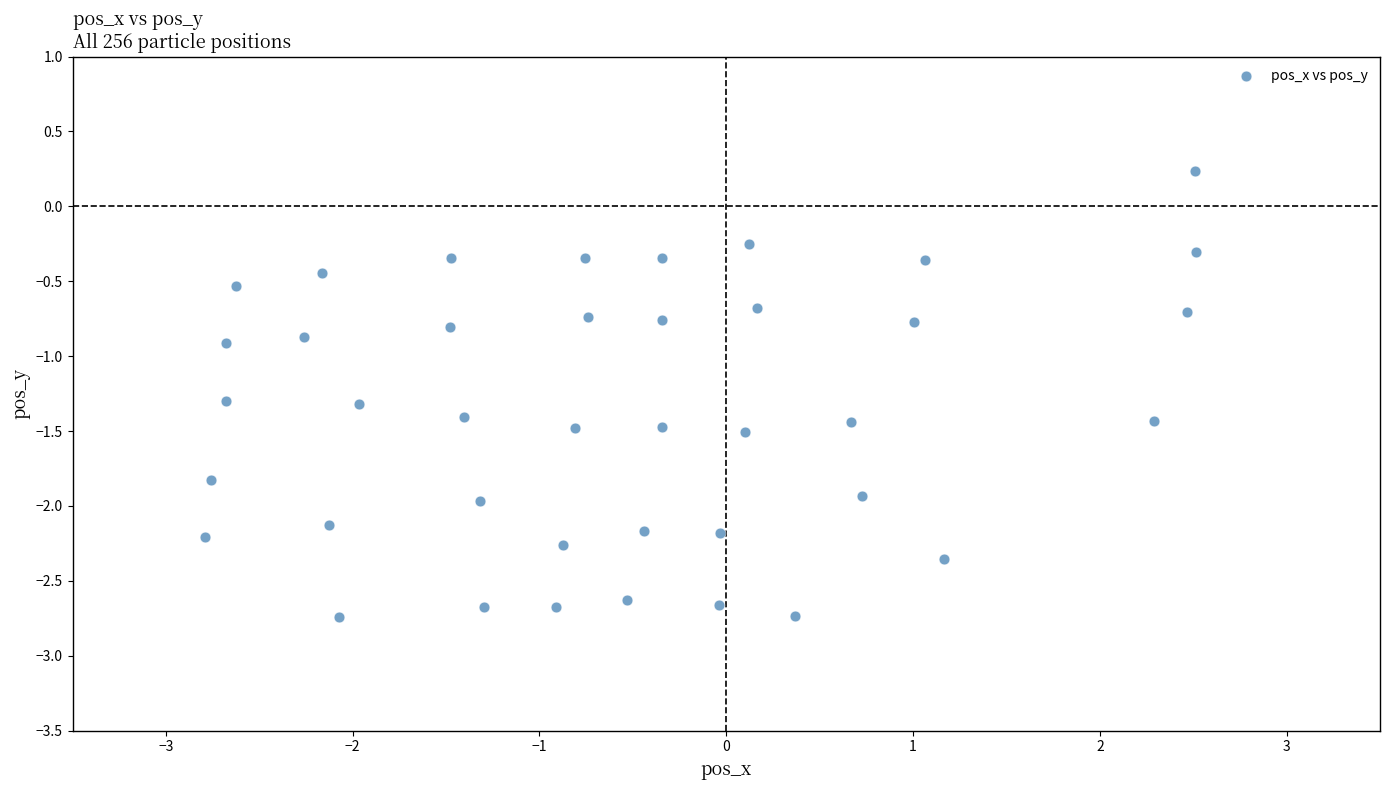

What is the range of Y values (max minus min)?

3.0